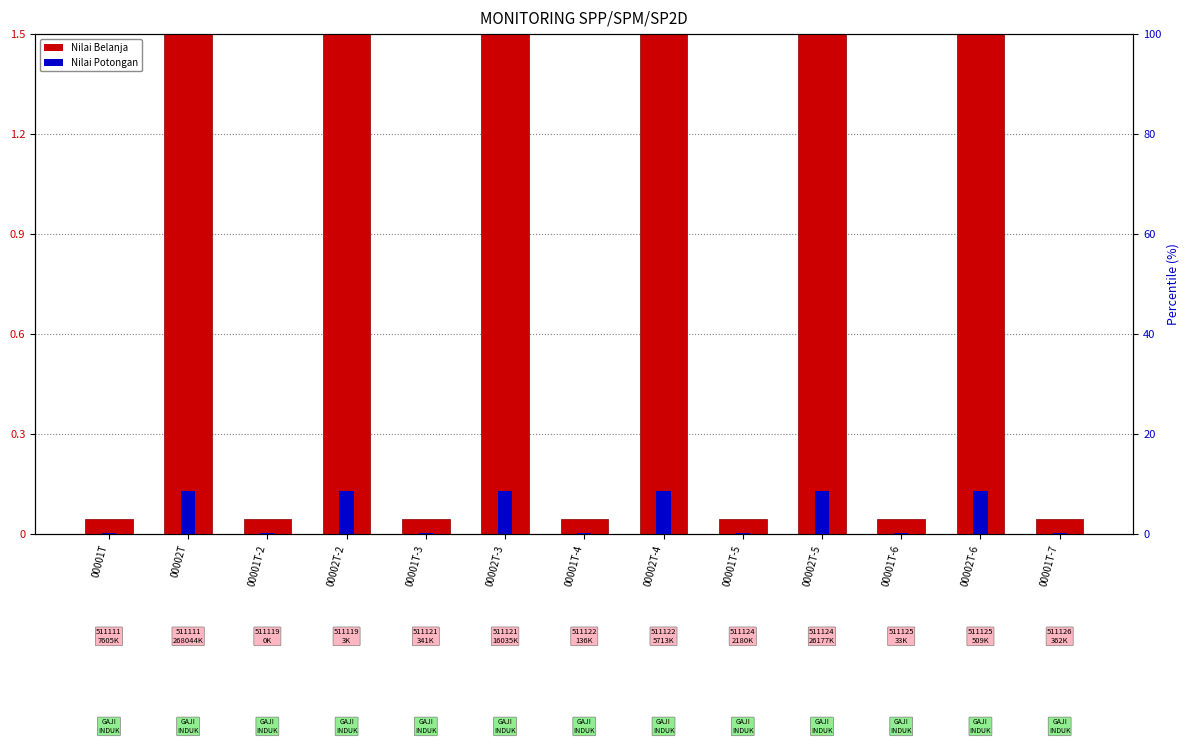

At which label does Nilai Potongan reach its minimum?

00001T